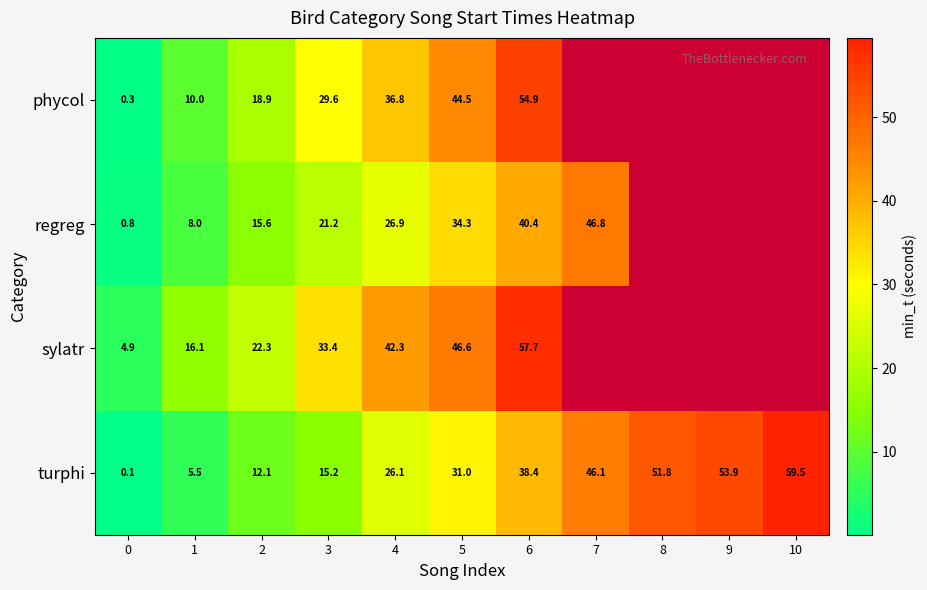

At 5, list the series in order from smallest to largest.

turphi, regreg, phycol, sylatr